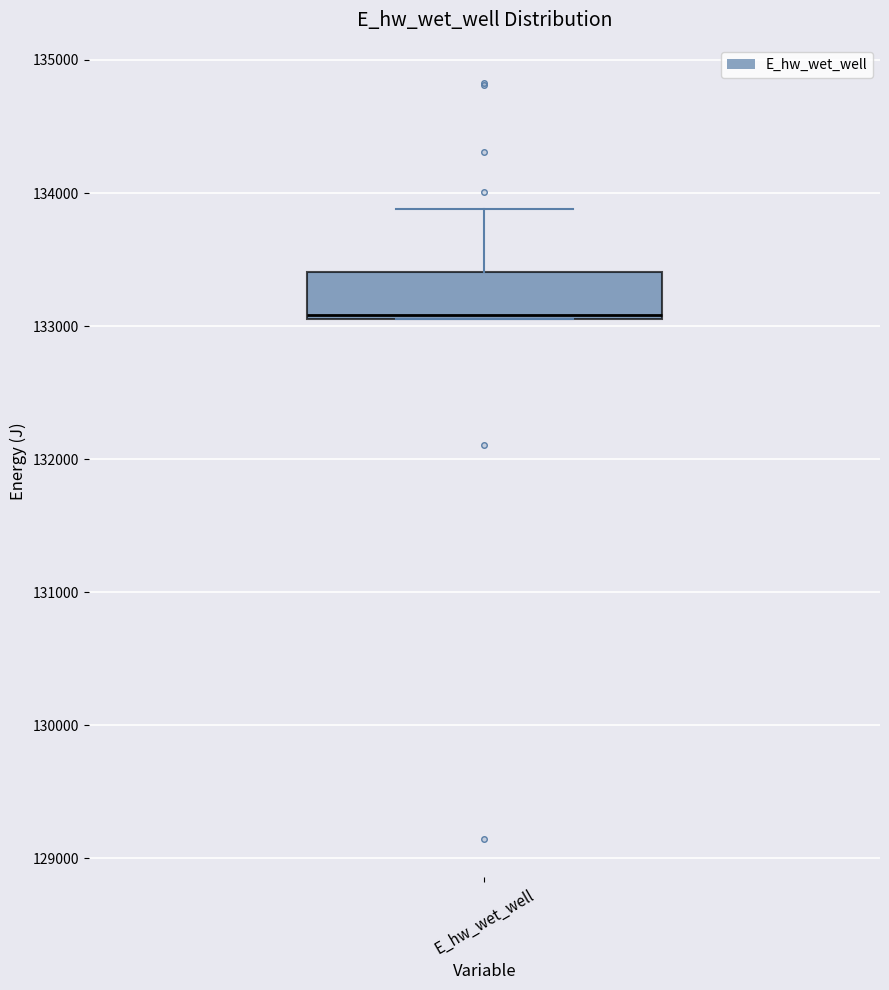

Read this box plot against the y-axis: the position of the median line, the range covered by the box, and the ends of both whiskers. The values are not printed on the chart, so give them approximately, as read against the axis.

median 133100, box 133100 to 133400, whiskers 133000 to 133900